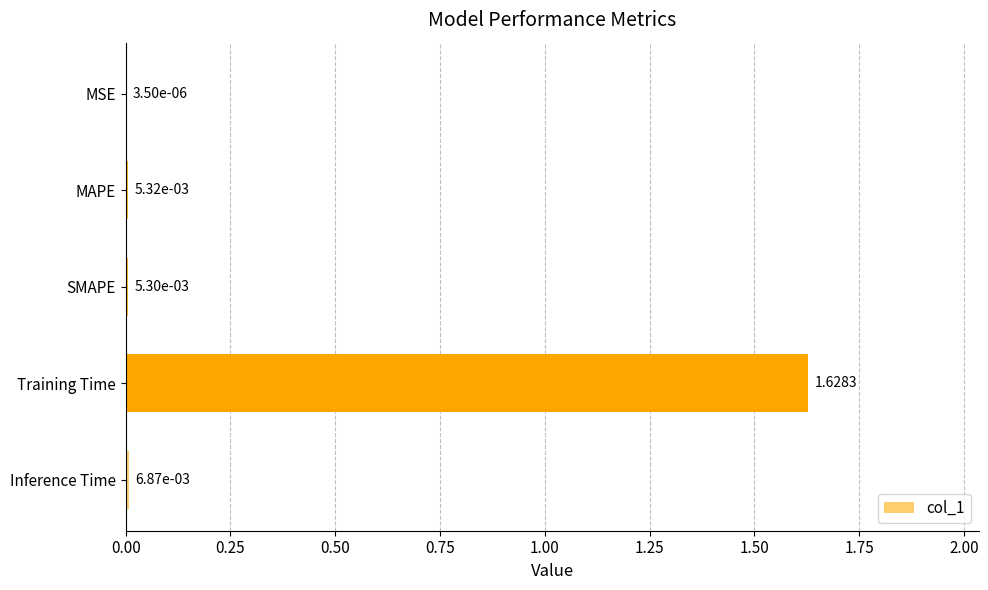

How many distinct data groups are displayed?

1